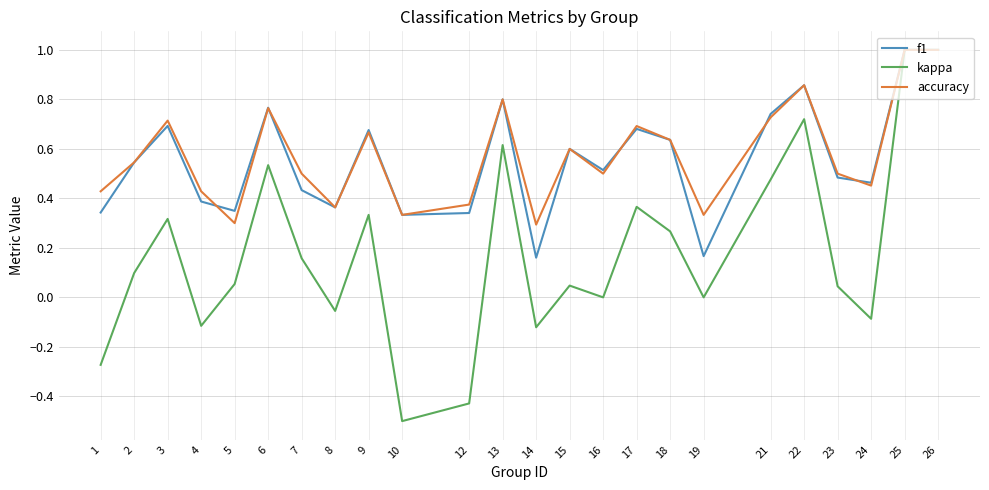

The kappa series shows -0.1 at 4. True or false?

True